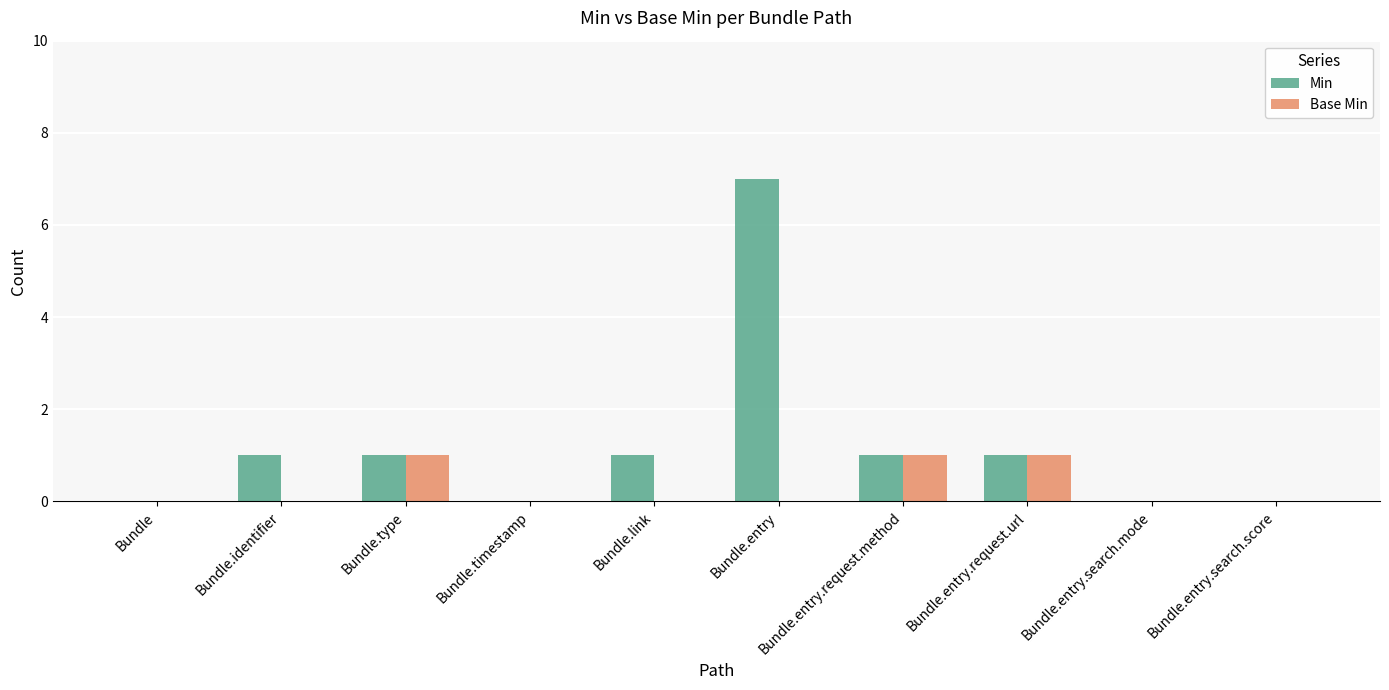

Between Bundle and Bundle.identifier, which series saw the biggest shift?

Min